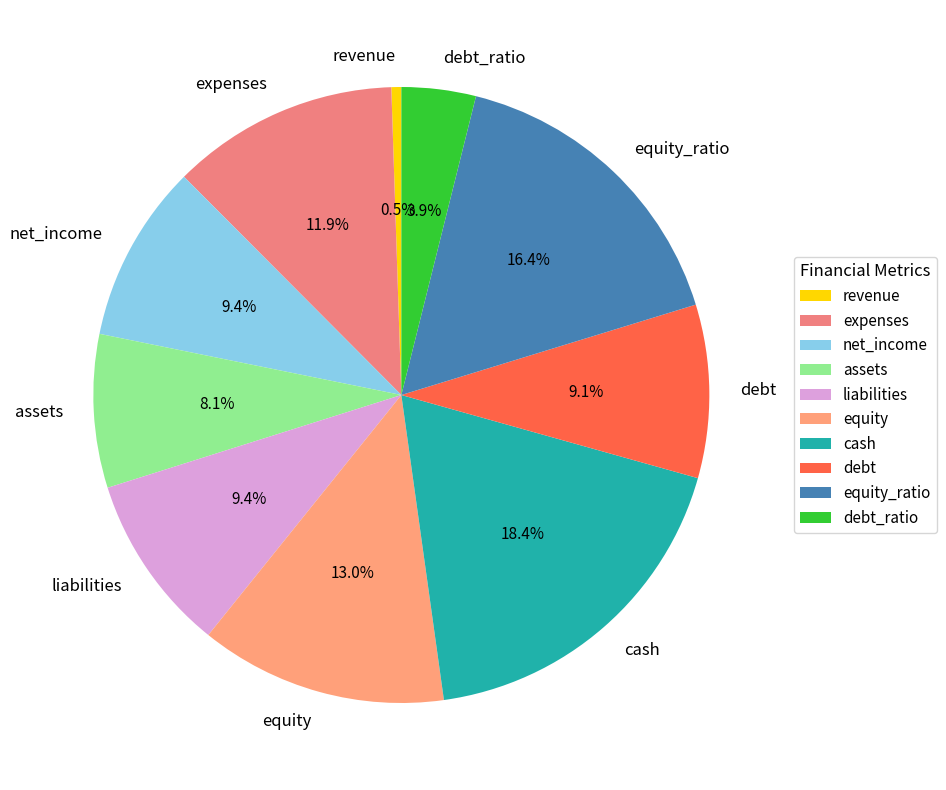

True or false: net_income accounts for 9% of the total.

True